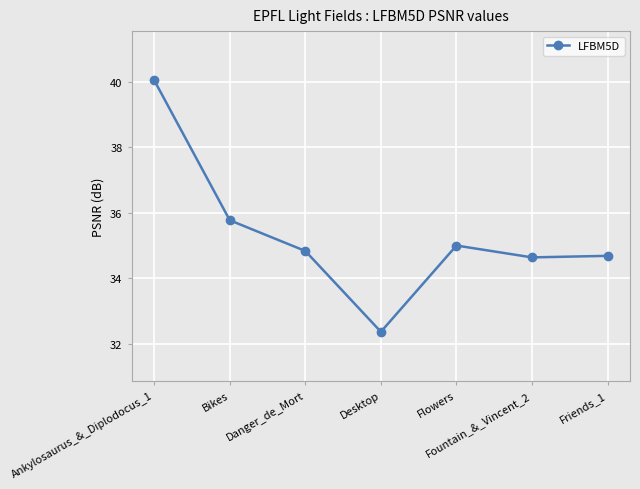

How many interior local peaks (higher than both neighbors) does the data have?

1